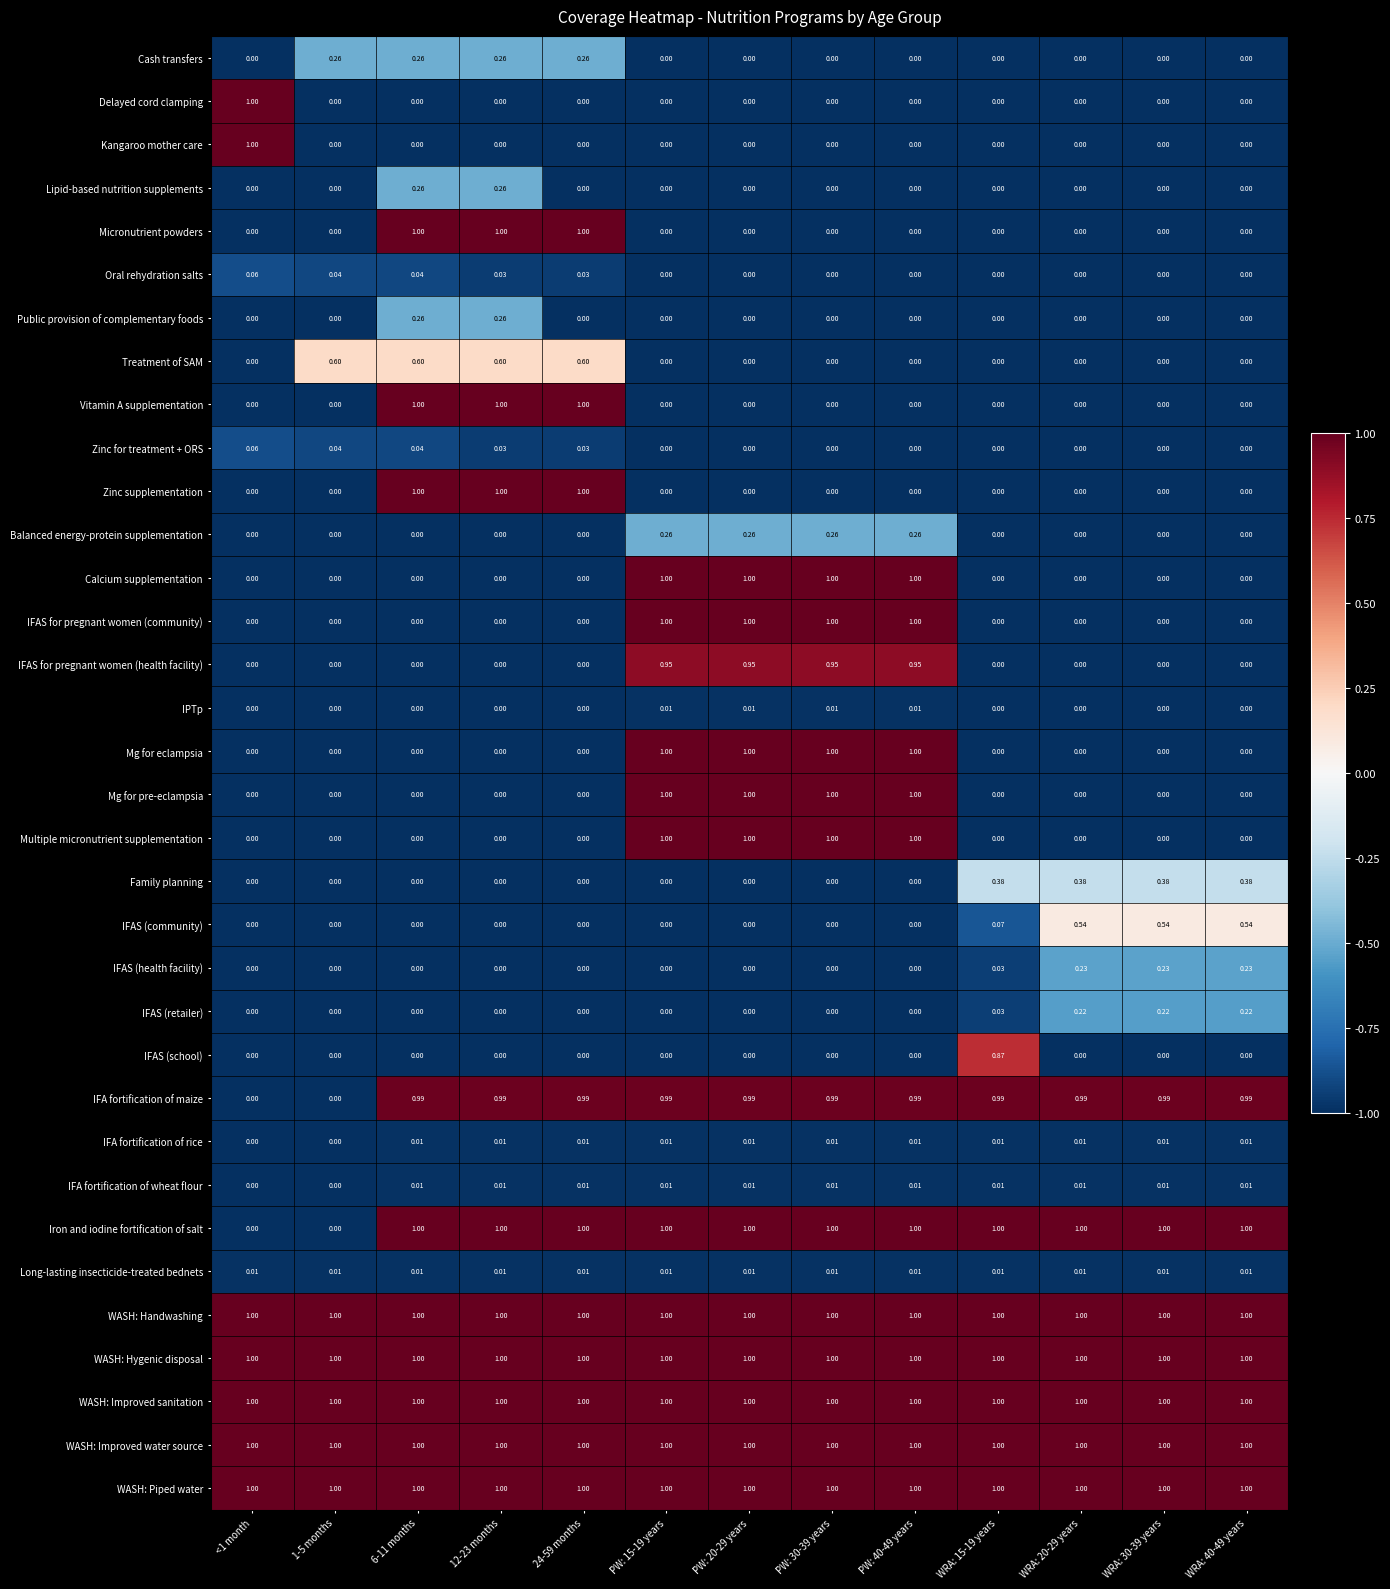

Is the value of IFAS (health facility) at 12-23 months greater than the value of IFA fortification of wheat flour at 12-23 months?

No